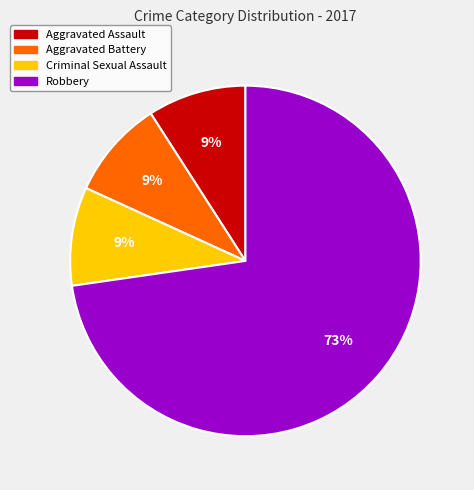

The Criminal Sexual Assault slice represents 15% of the pie. True or false?

False